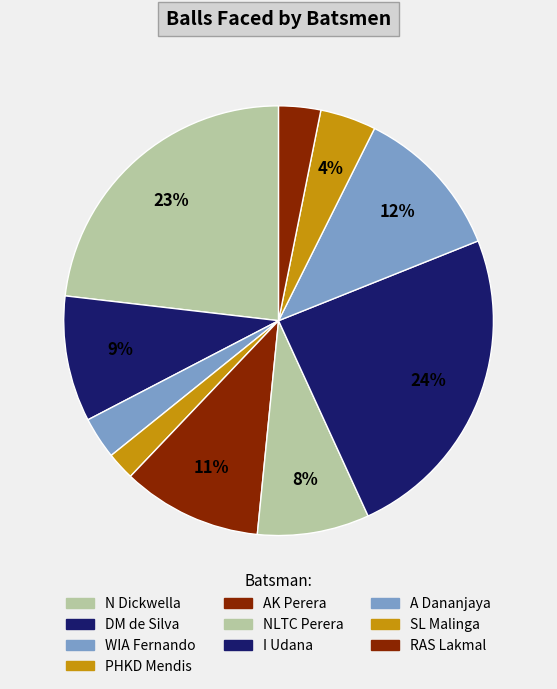

What is the change in value from N Dickwella to I Udana?

+1